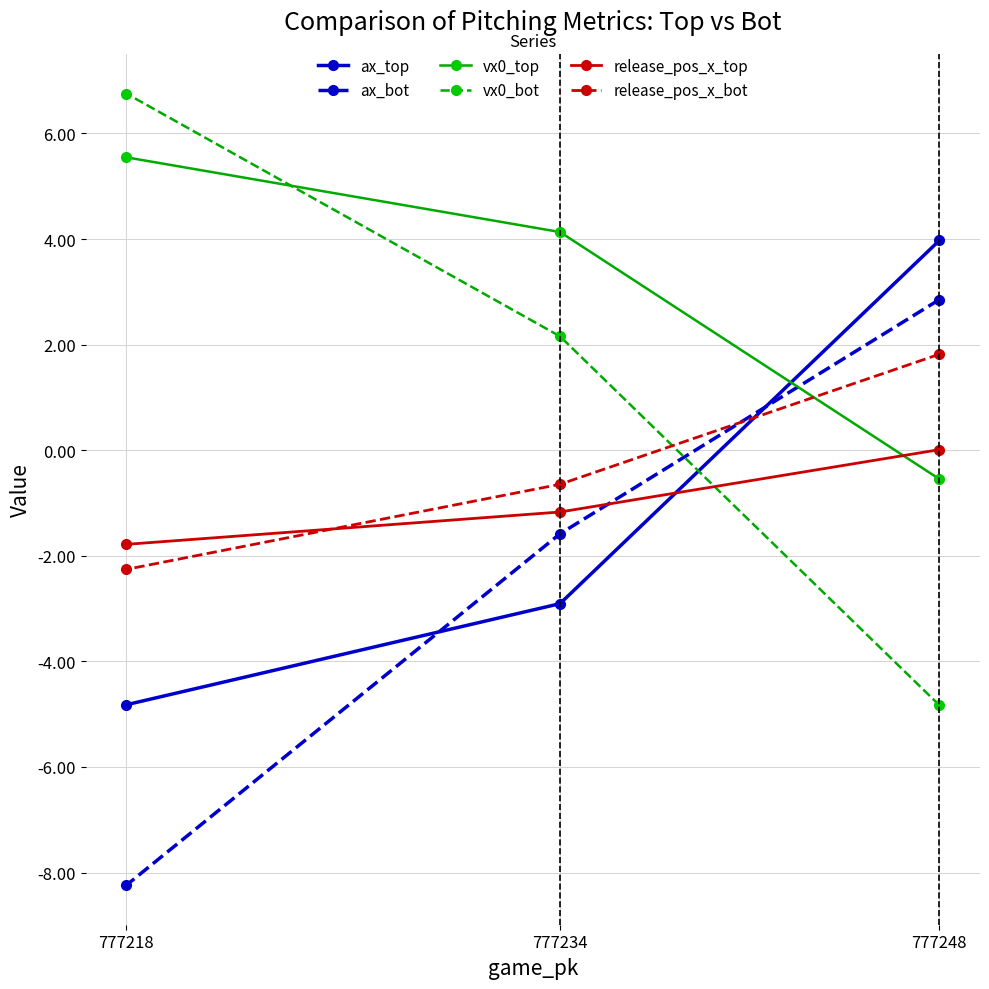

What is the maximum value for vx0_top?

5.5